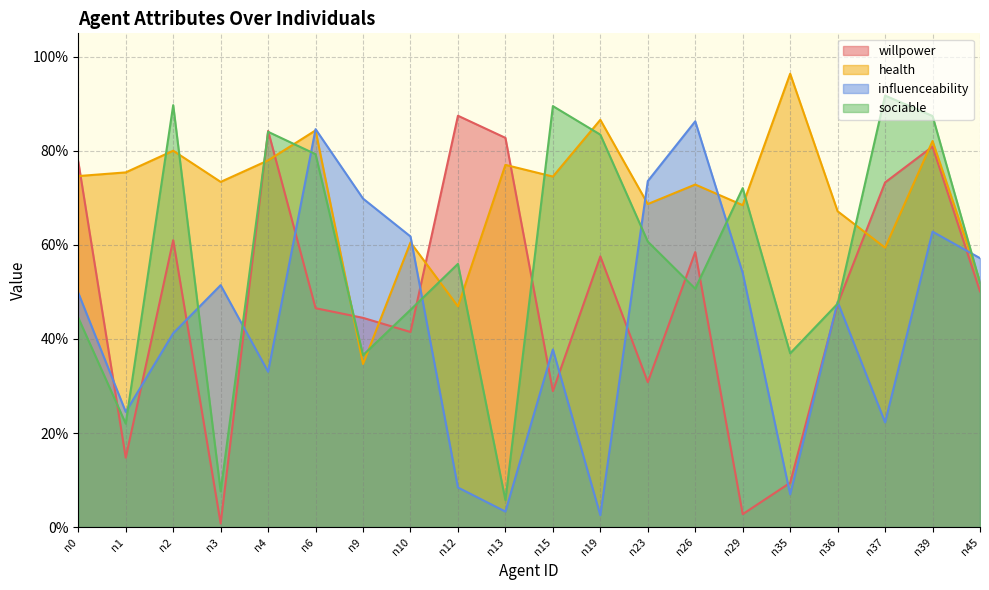

The value of willpower at n4 is 1.3. True or false?

False